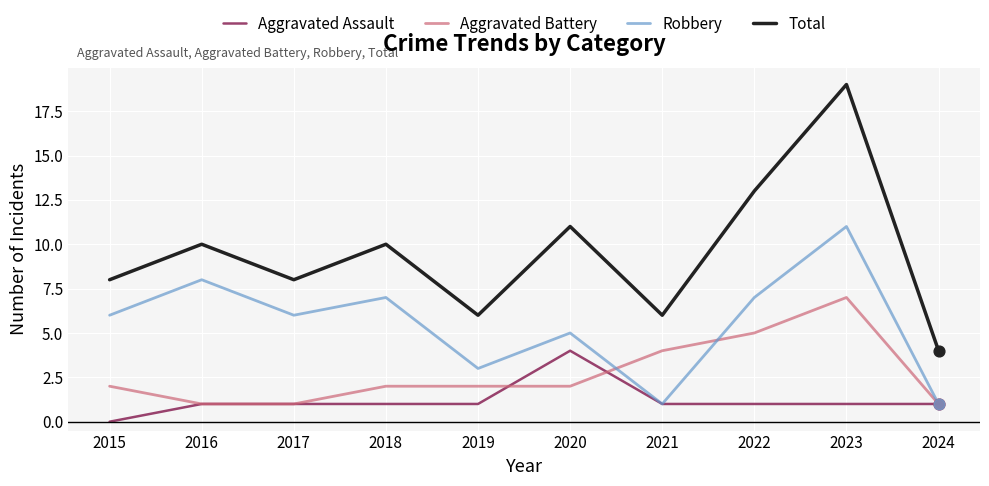

At which category is the sum across all series the highest?

2023